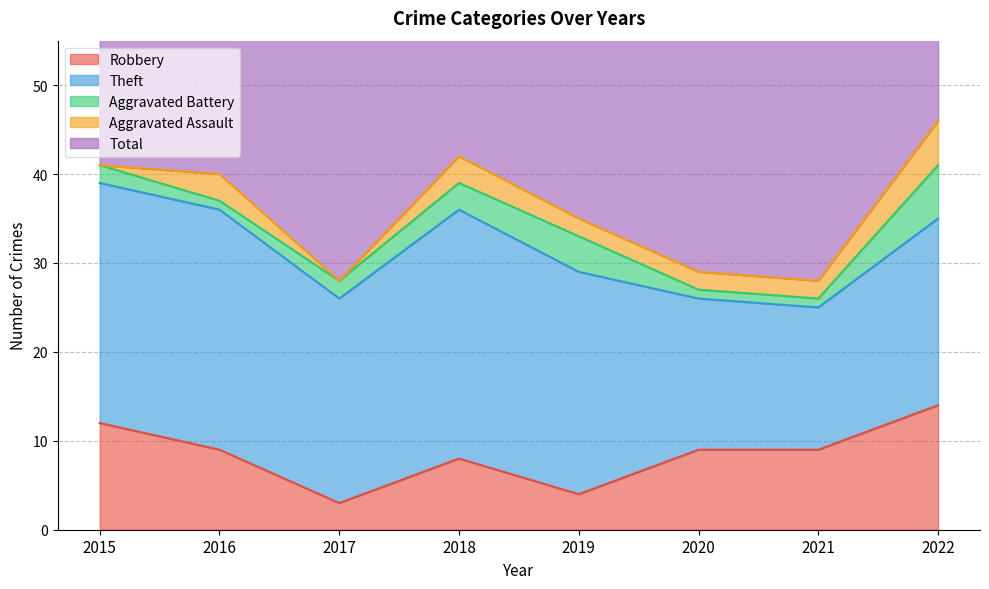

Which has a higher value, 2019 or 2022?

2022